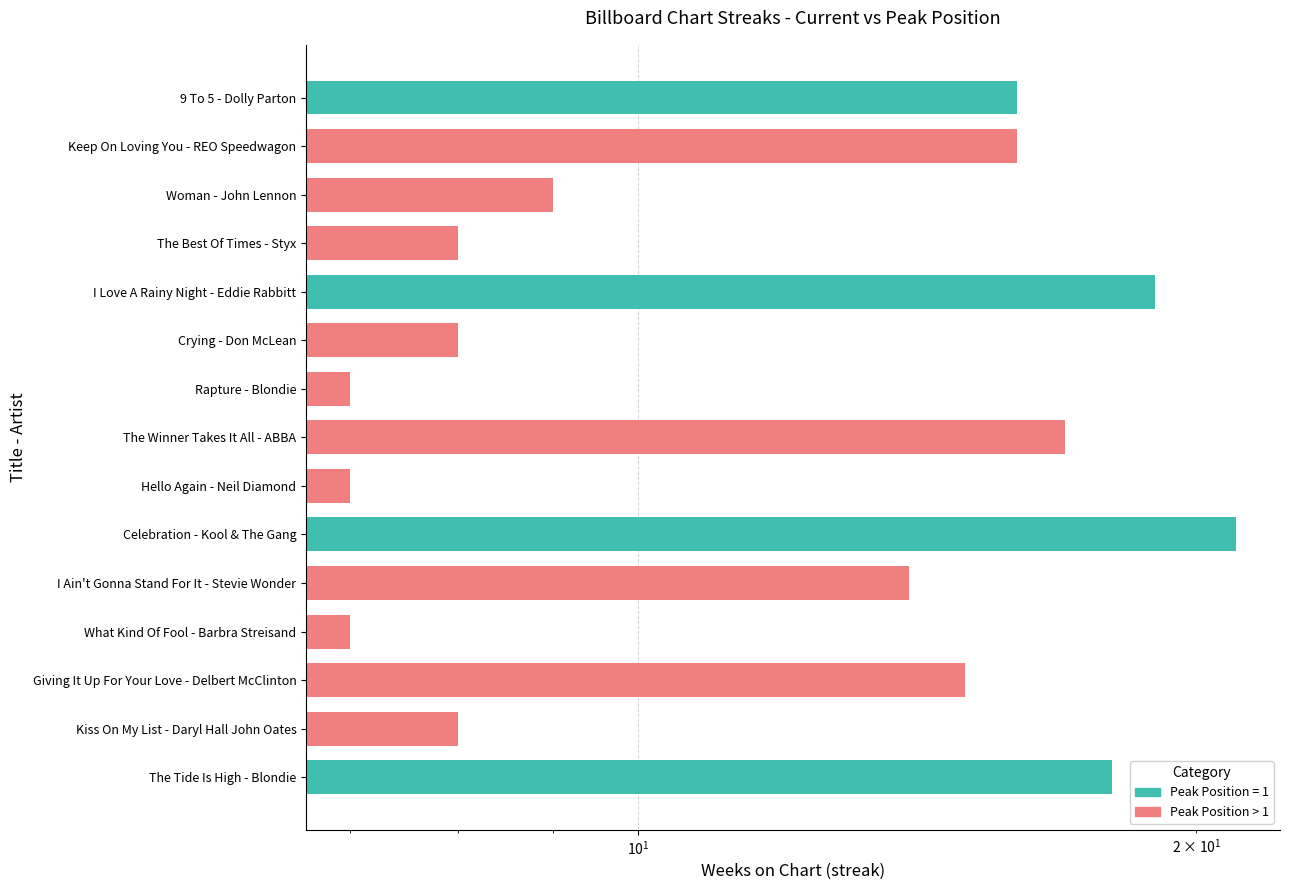

Reading left to right, list all the values displayed in this chart.

16	9	8	8	7	17	7	14	7	15	8